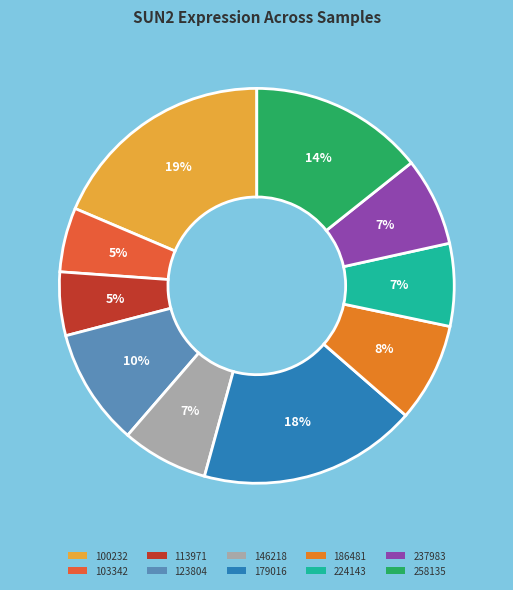

Is the sum of 103342 and 100232 greater than half?

No